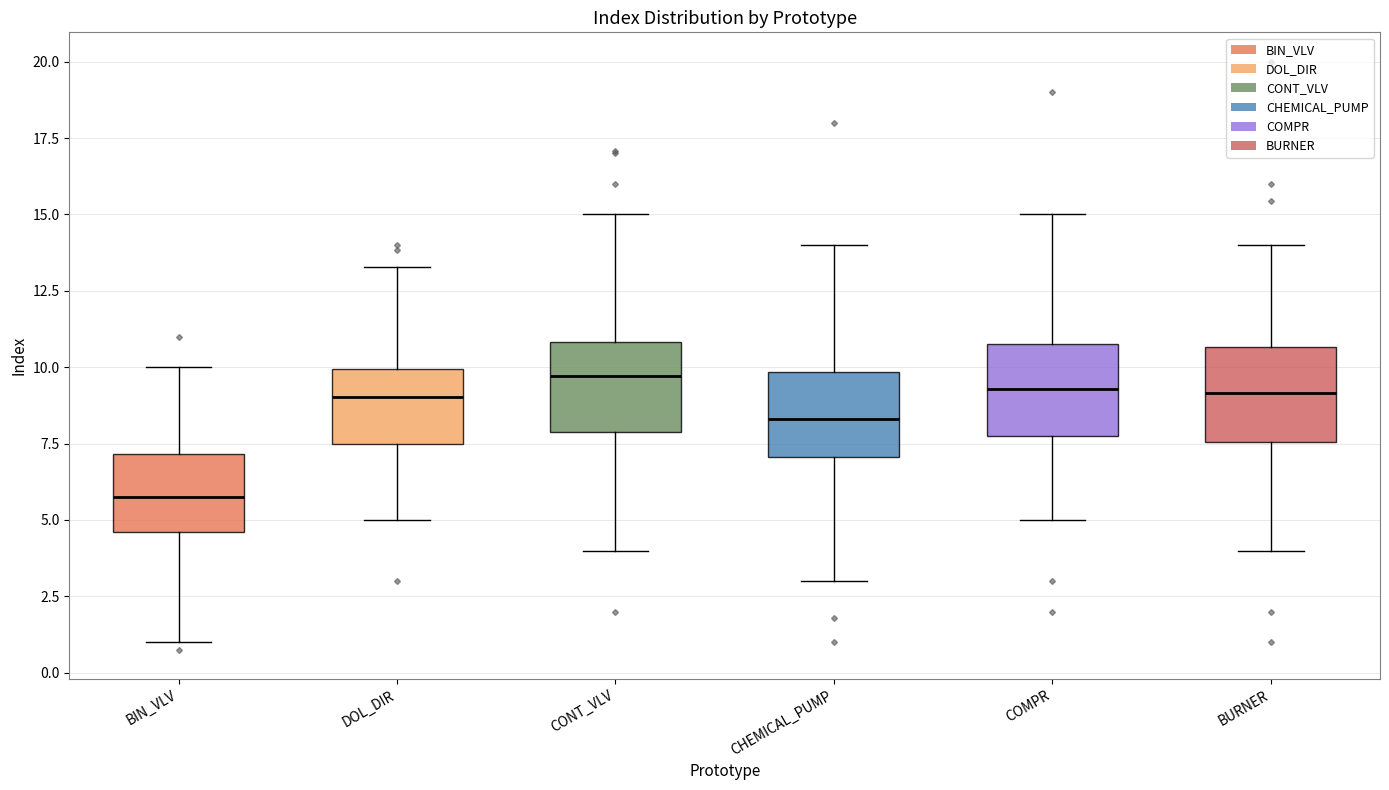

Which box has the lowest median line?

BIN_VLV